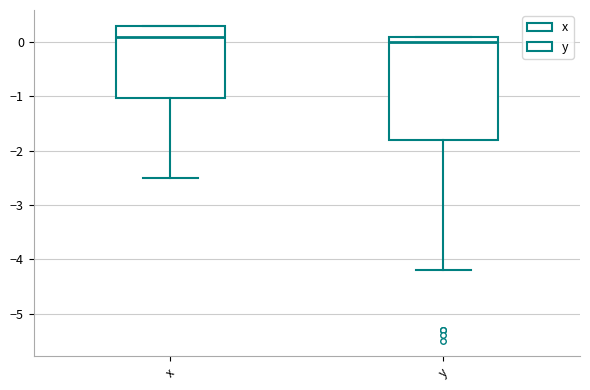

Reading left to right, transcribe this box plot: for each box, give where its median line is, the range the box spans, and where its two whiskers end, as read against the y-axis. The values are not printed on the chart, so give them approximately, as read against the axis.

x: median 0.1, box -1.0 to 0.3, whiskers -2.5 to 0.3
y: median 0.0, box -1.8 to 0.1, whiskers -4.2 to 0.1